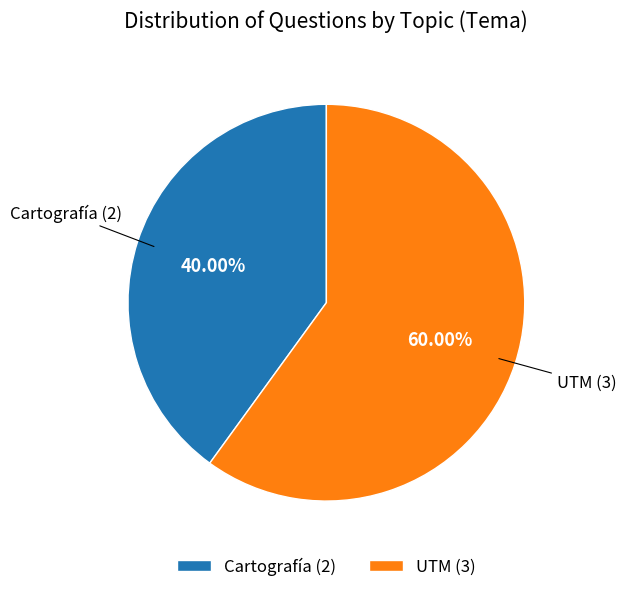

Between Cartografía and UTM, which is larger?

UTM